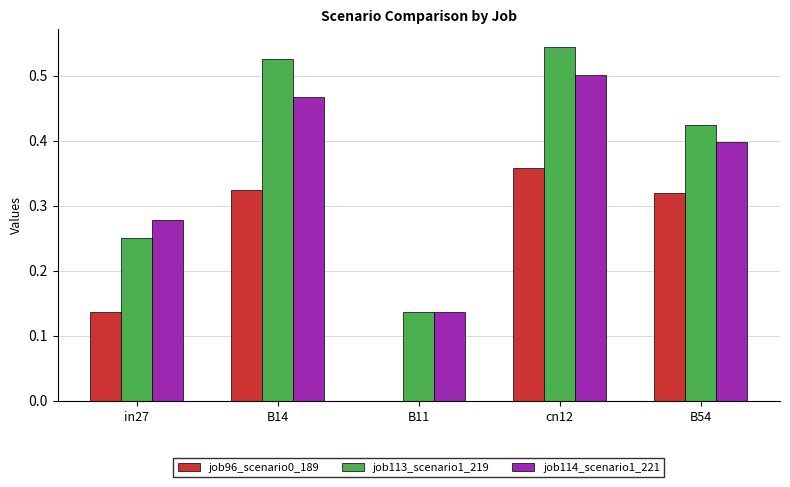

At which label does job96_scenario0_189 reach its peak?

cn12